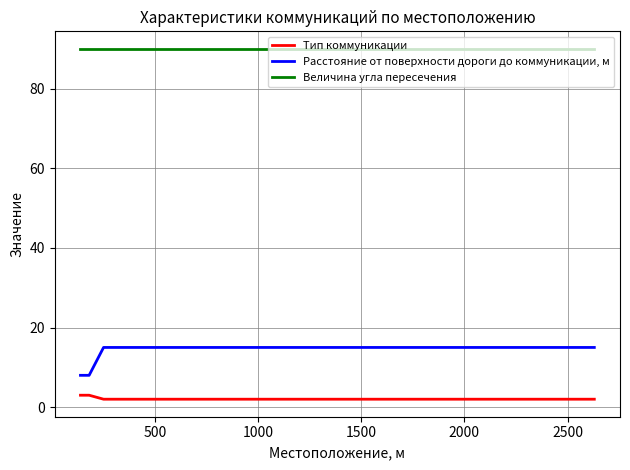

Which series has the widest spread of values?

Расстояние от поверхности дороги до коммуникации, м